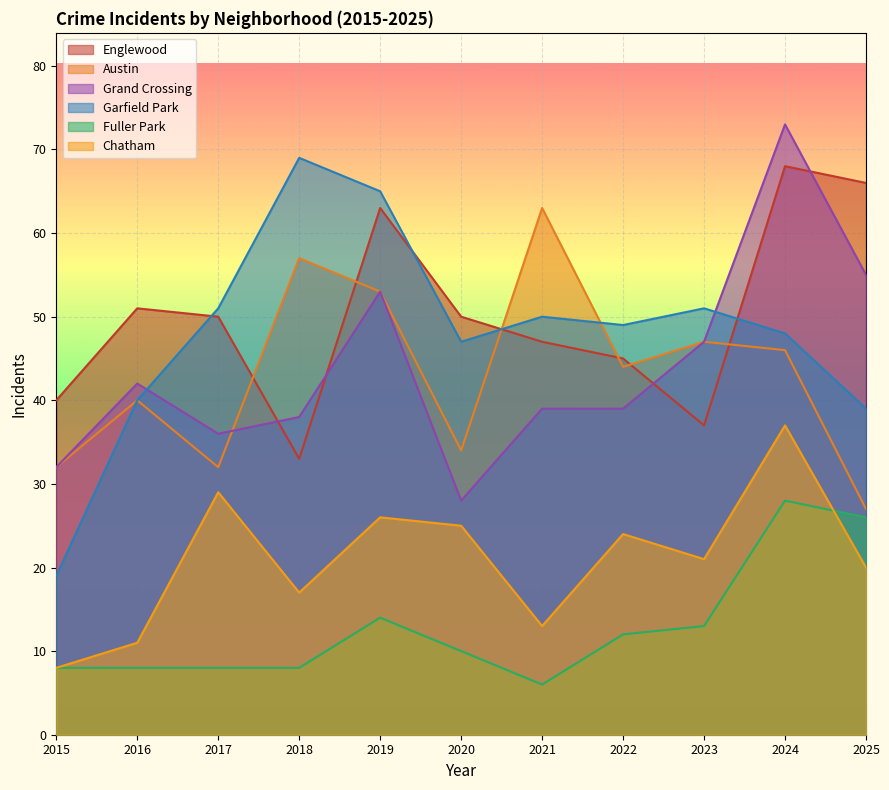

The Chatham series shows 20 at 2025. True or false?

True